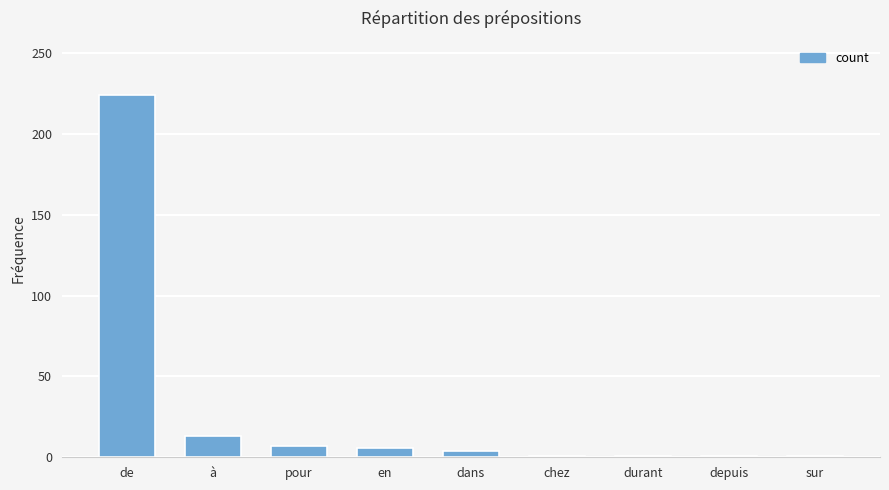

Where is the data nearest to the value 112?

à